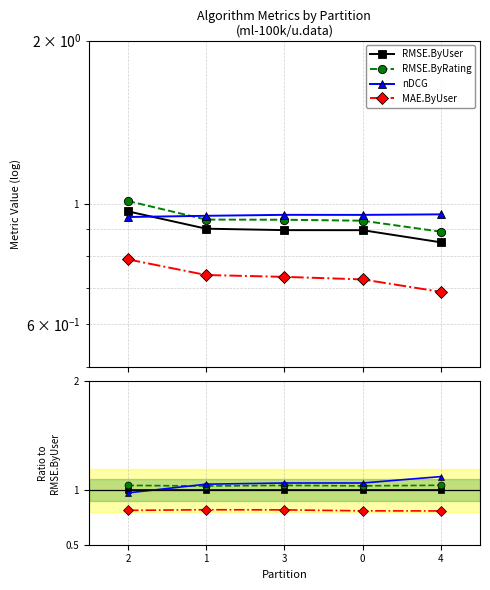

Reading left to right, list all the values displayed in this chart.

RMSE.ByUser: 1.0	1.0	1.0	1.0	1.0
RMSE.ByRating: 1.0	1.0	1.0	1.0	1.0
nDCG: 1.0	1.1	1.1	1.1	1.1
MAE.ByUser: 0.8	0.8	0.8	0.8	0.8